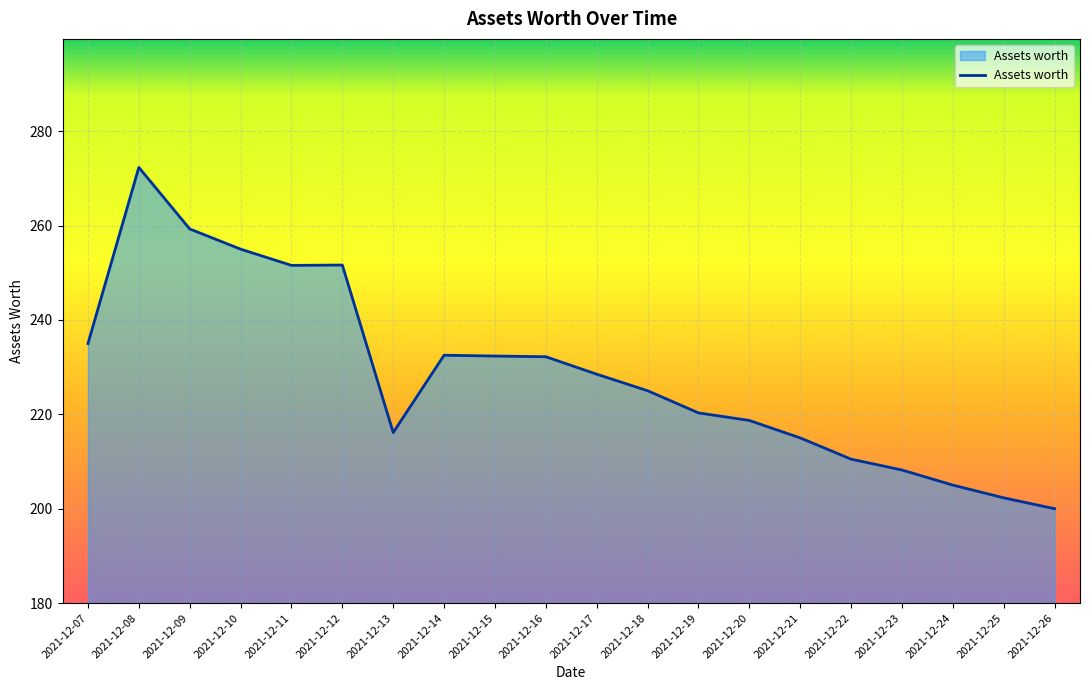

How many values are below 228?

10